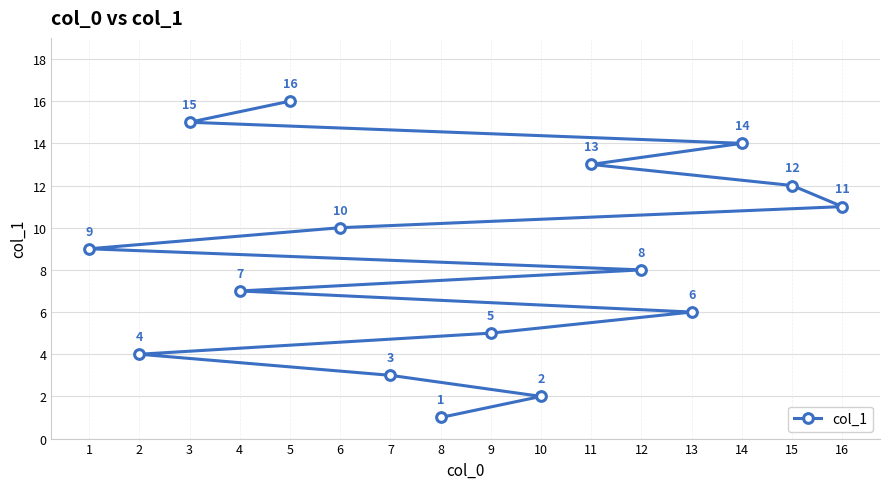

Is it true that the value at 5 is 16?

True